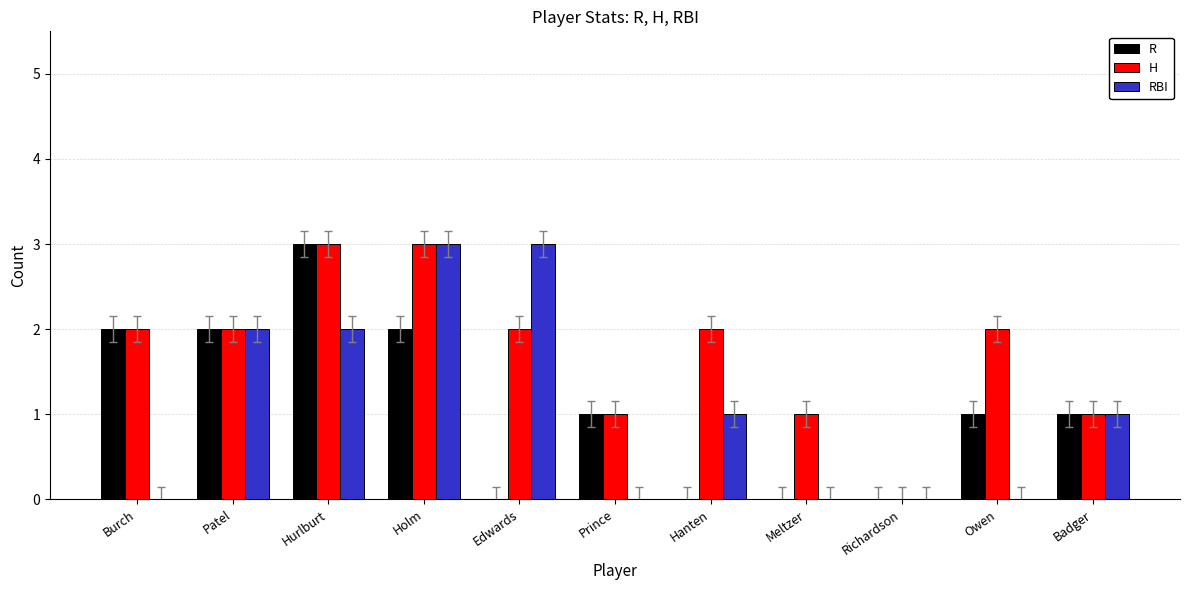

Is the value of RBI at Owen greater than the value of H at Edwards?

No